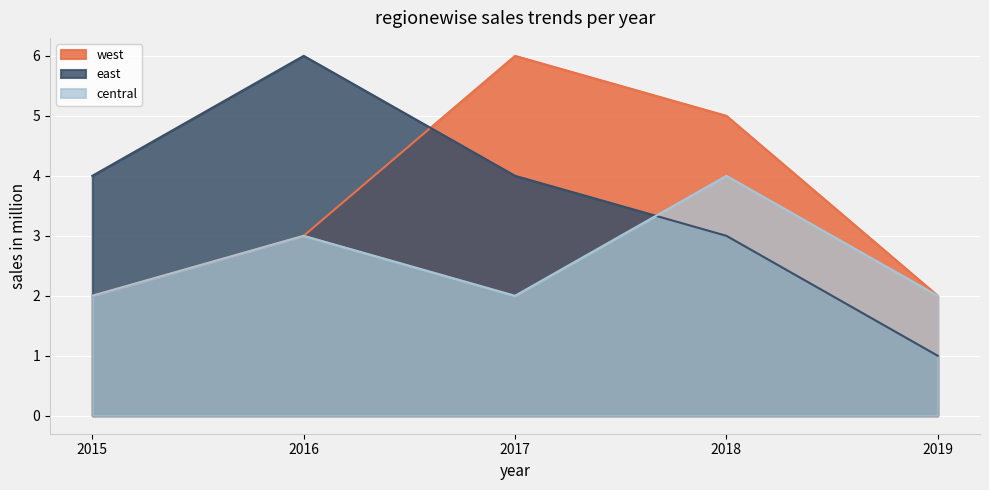

What are all the series names shown in the legend?

west, east, central